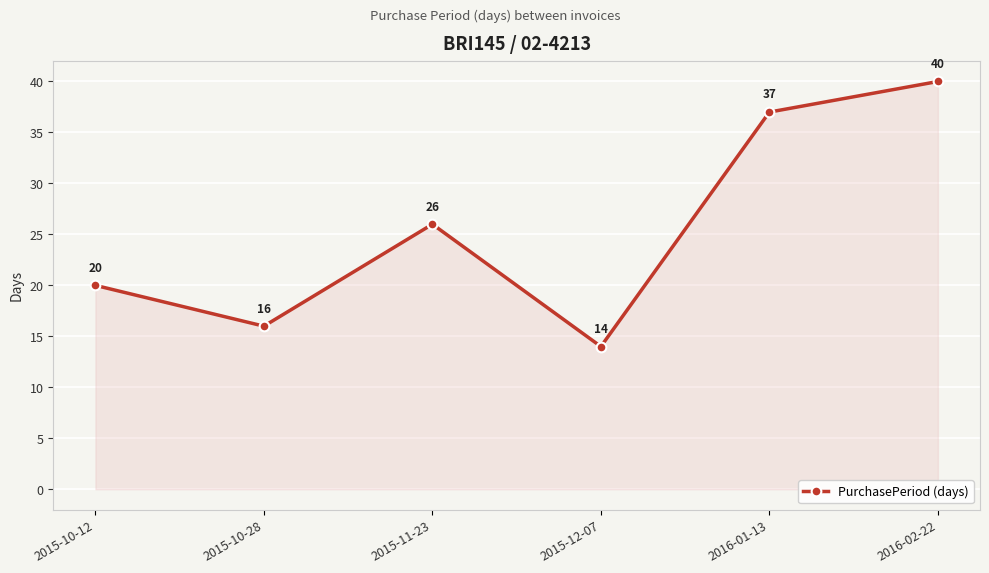

What is the ratio of the value at 2015-10-28 to the value at 2015-10-12?

0.8